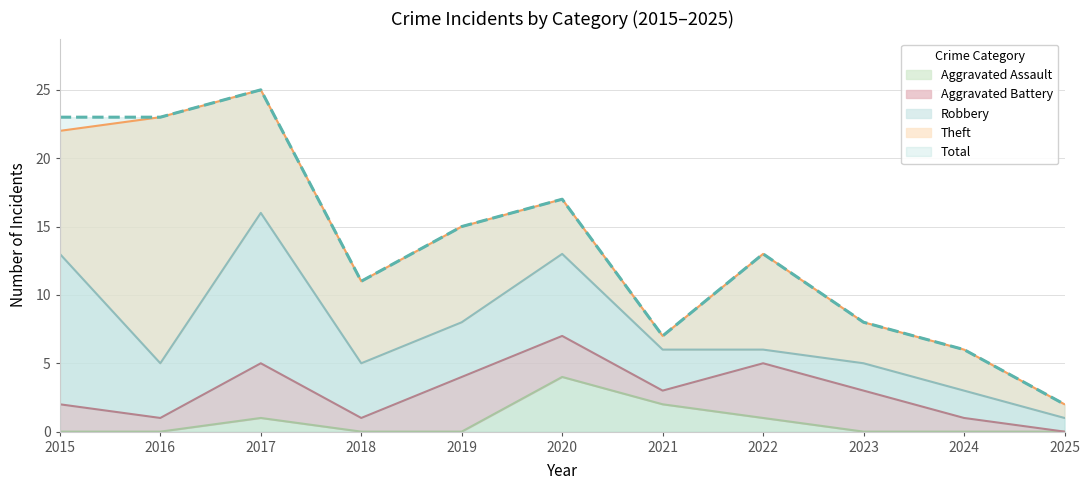

Count the Aggravated Battery values in the range 1 to 4.

10